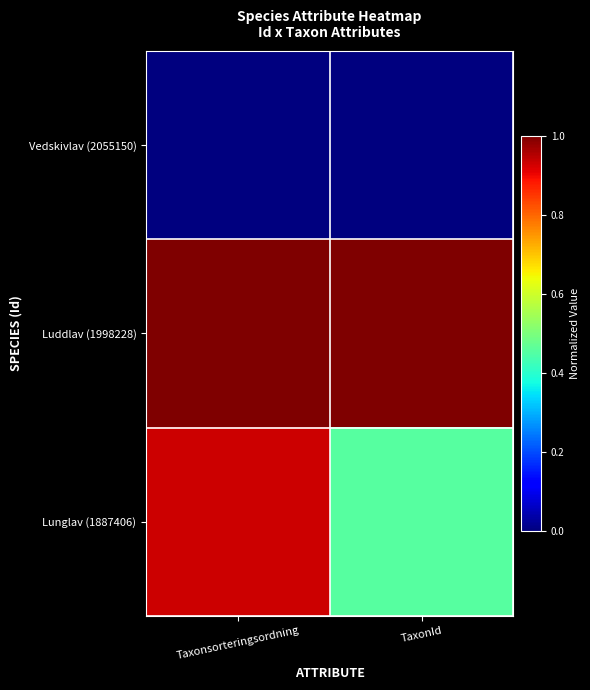

How many categories are shown in the chart?

2